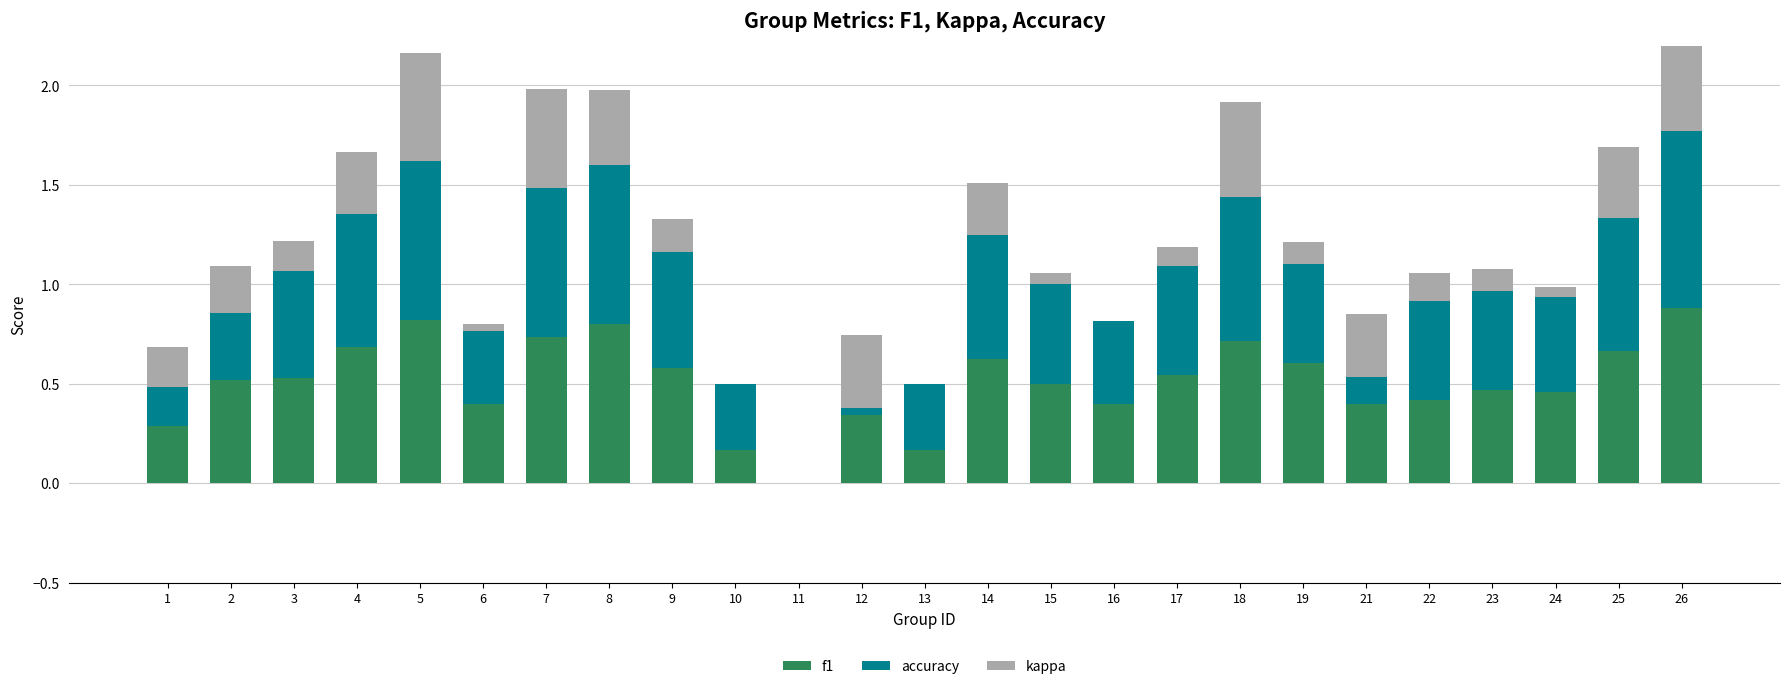

What are all the series names shown in the legend?

f1, accuracy, kappa